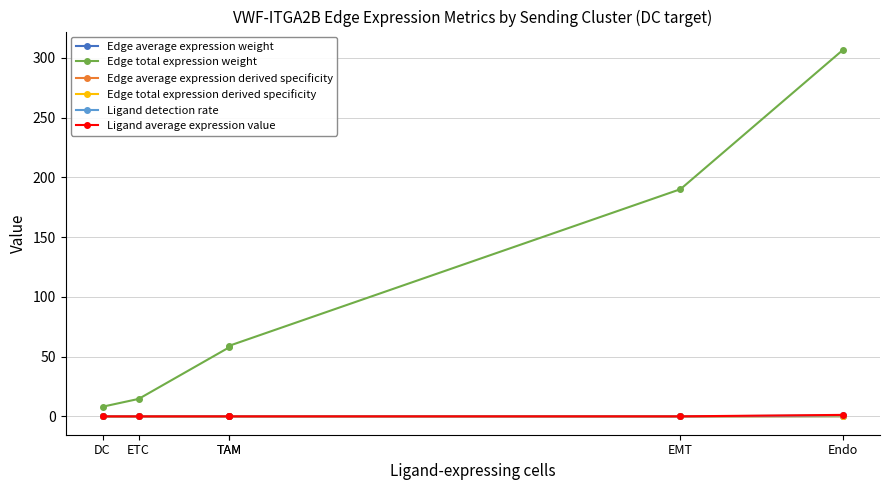

Where is Edge total expression weight nearest to the value 157?

EMT